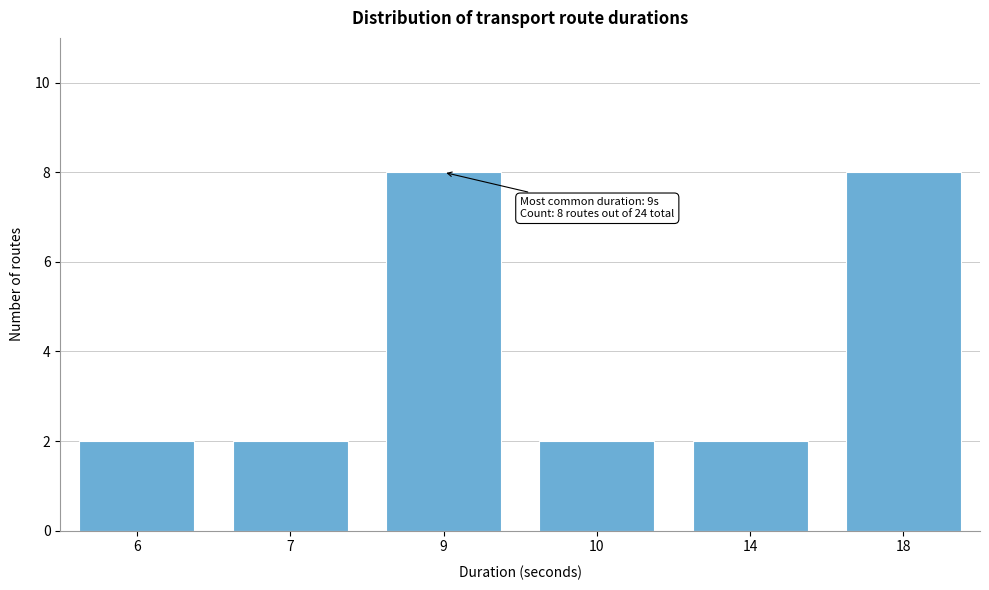

Reading right to left, what are all the values shown in this chart?

18=8	14=2	10=2	9=8	7=2	6=2